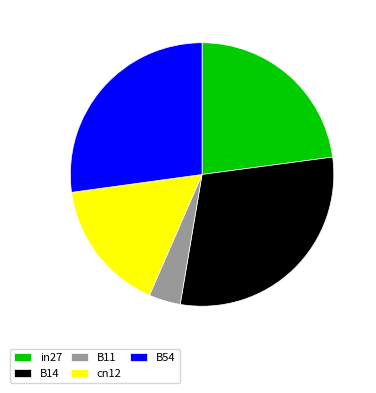

The B14 slice represents 30% of the pie. True or false?

True